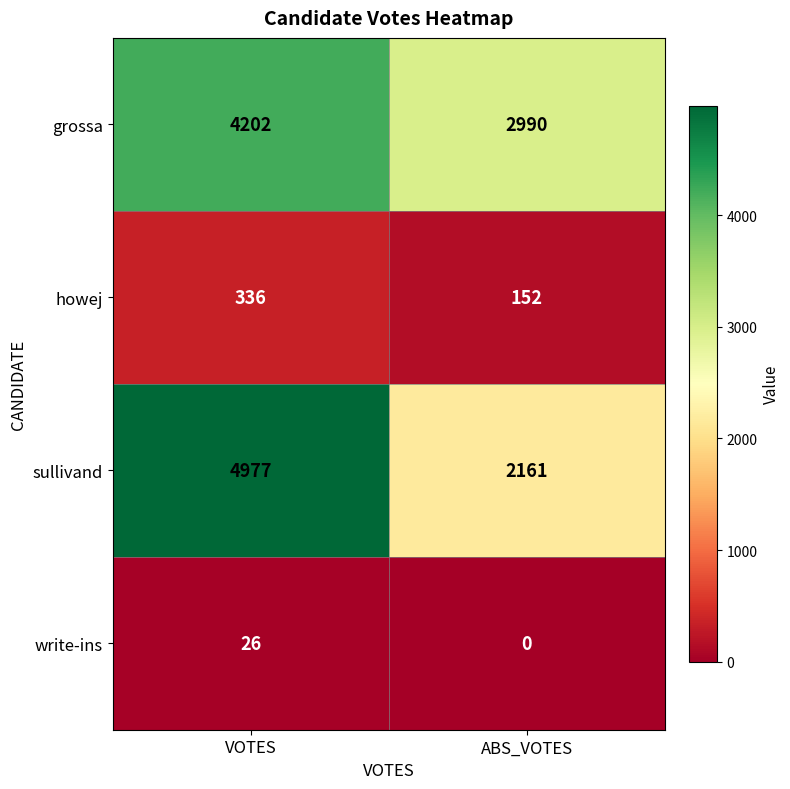

How many categories are shown in the chart?

2